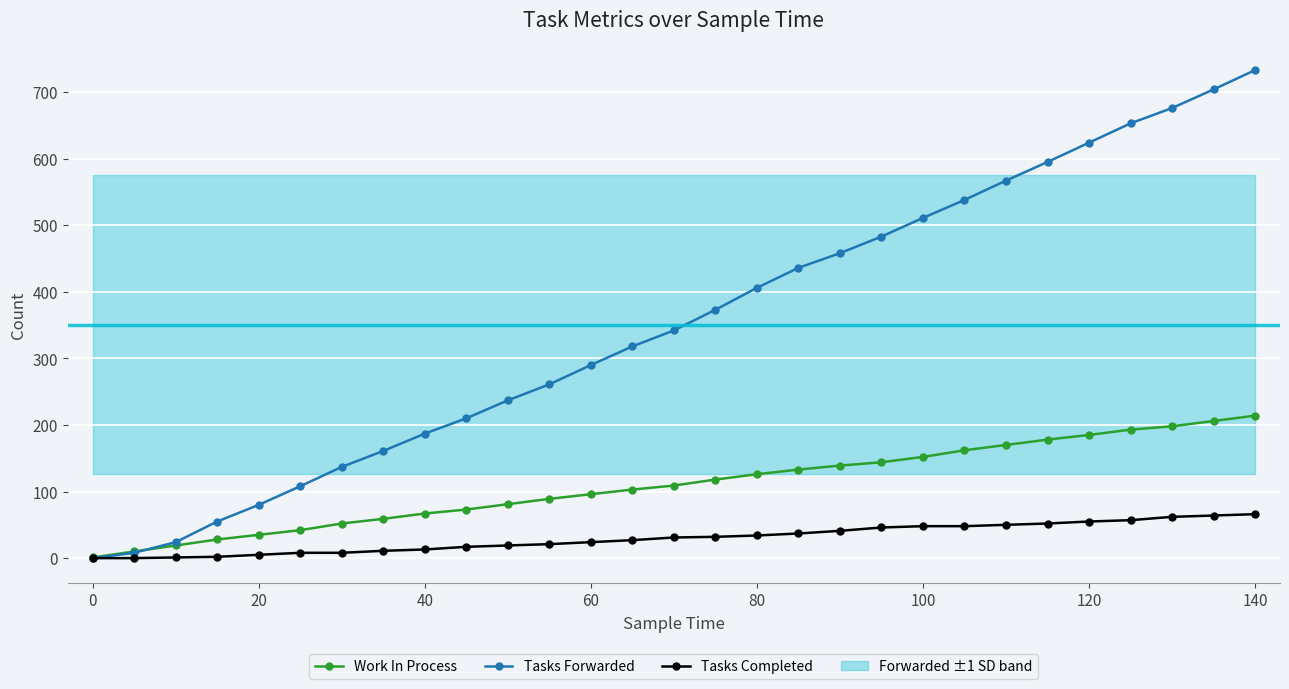

Is it true that Tasks Forwarded equals 187 at 40?

True